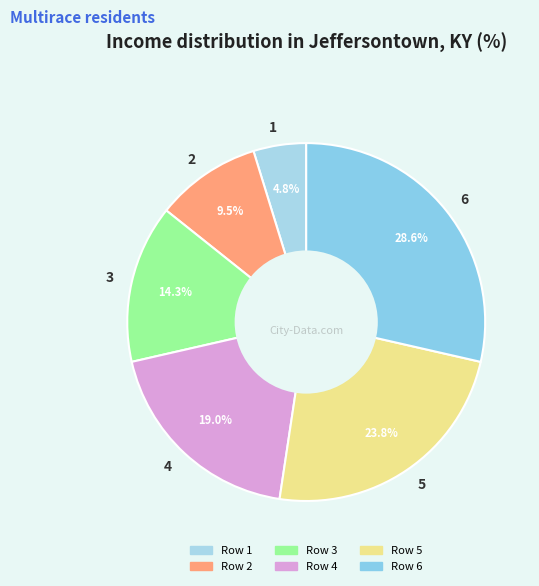

True or false: 3 accounts for 14% of the total.

True